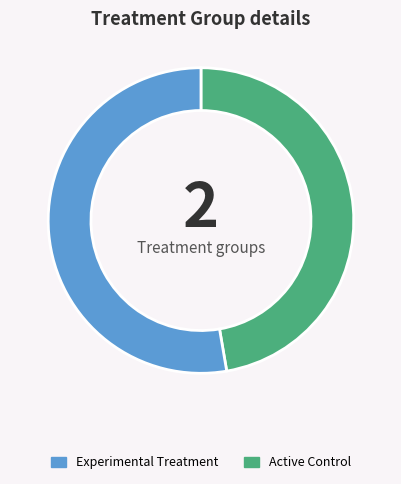

Does any single category account for the majority?

Yes